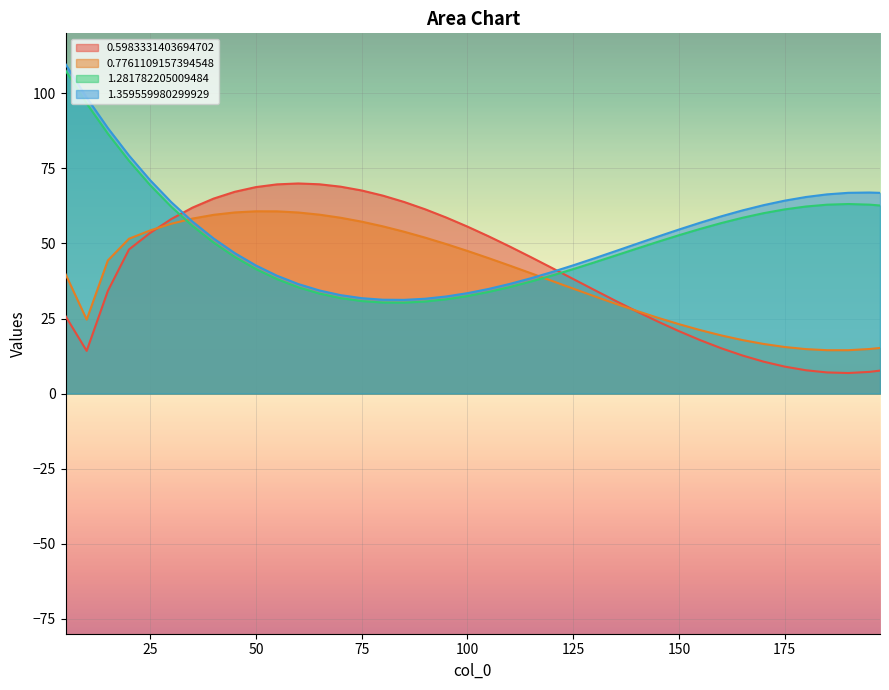

How many series are shown in this chart?

4